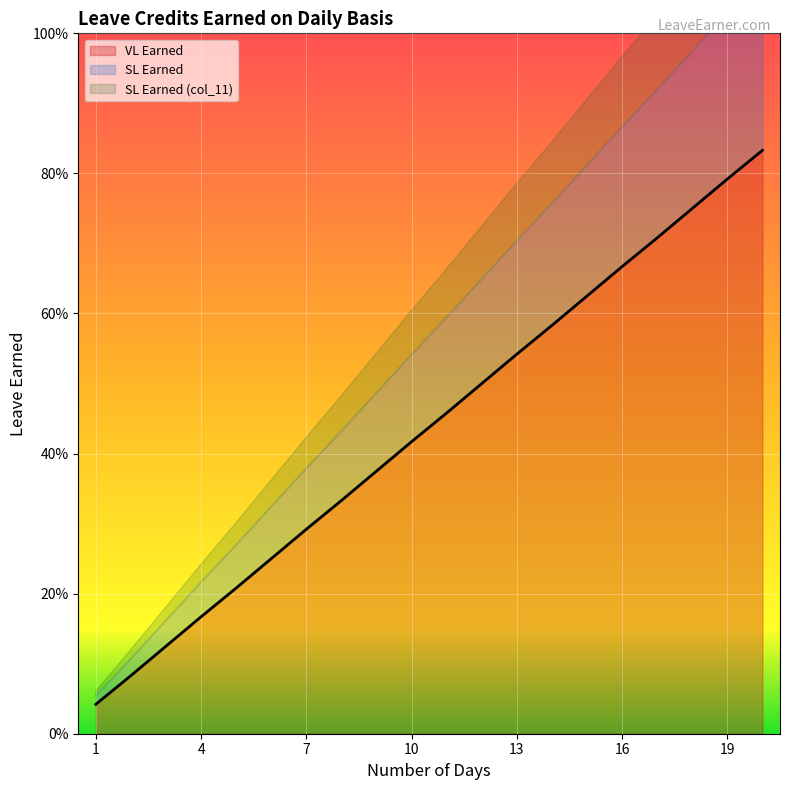

Is it true that SL Earned (col_11) equals 0.1 at 2?

True